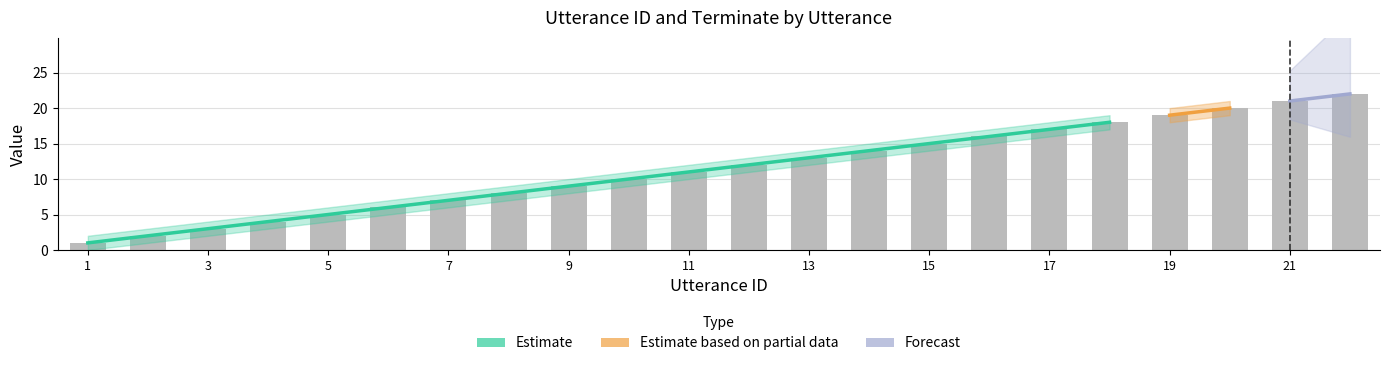

Which series has the largest range (max minus min)?

utterance_id